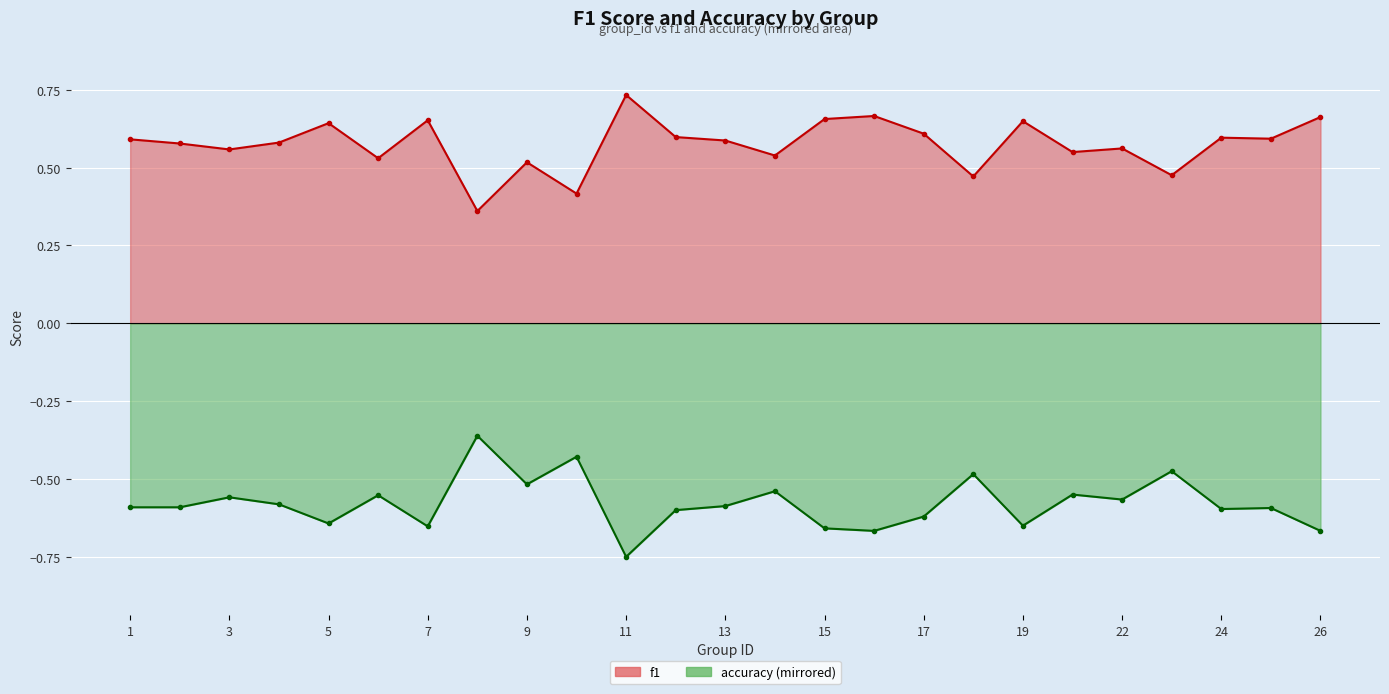

List the series in order of their peak value, lowest first.

accuracy, f1